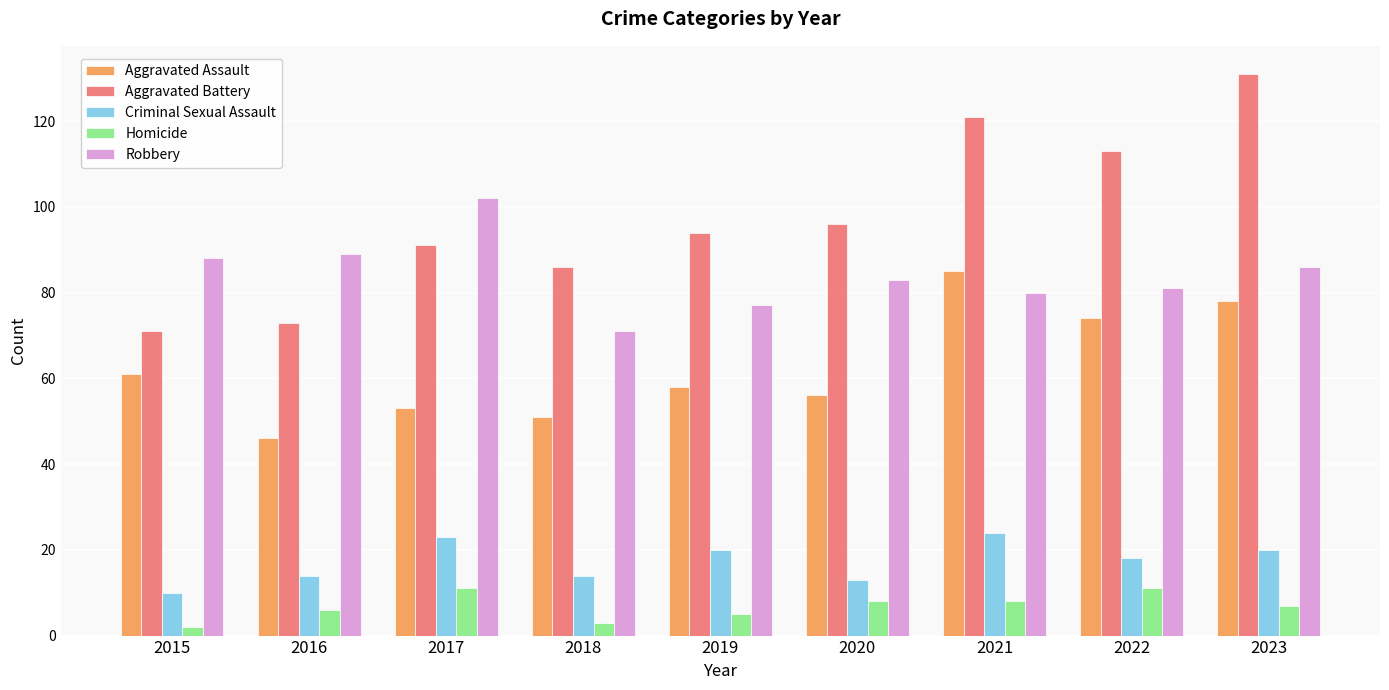

How many bars are there in each group?

5